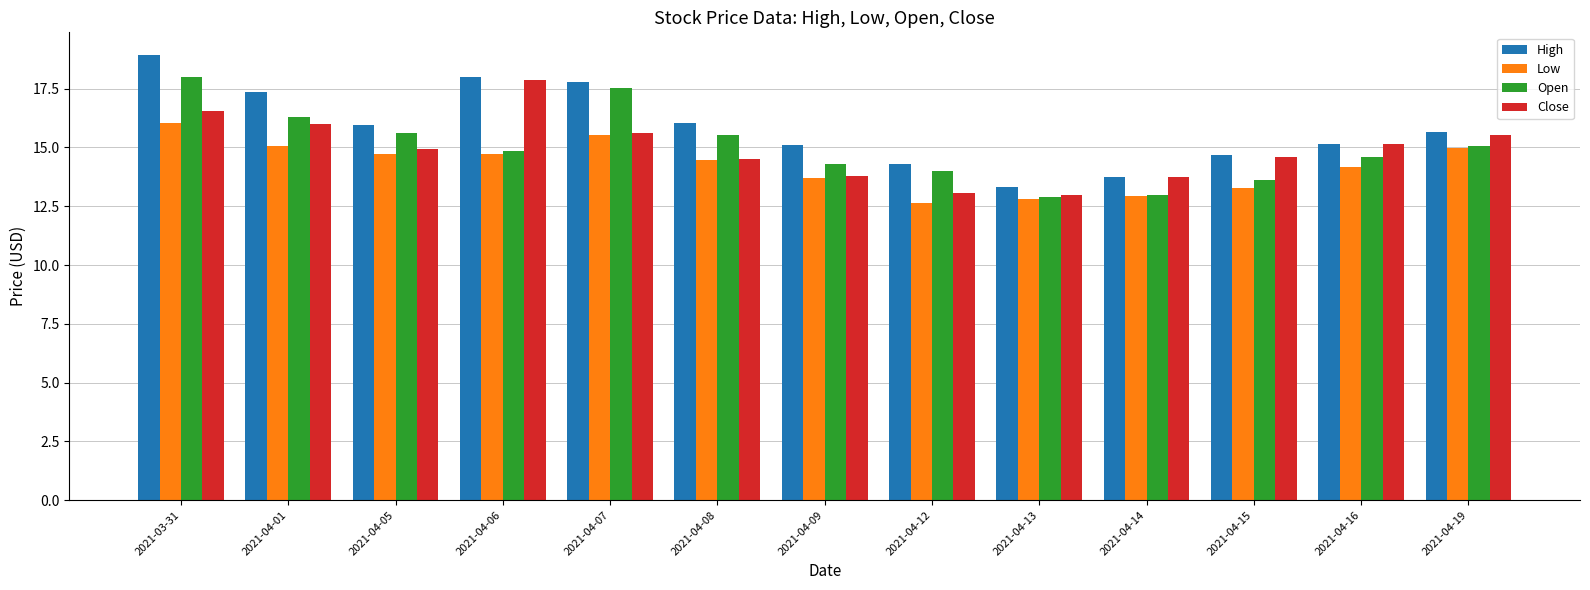

The Close series shows 8.6 at 2021-04-12. True or false?

False